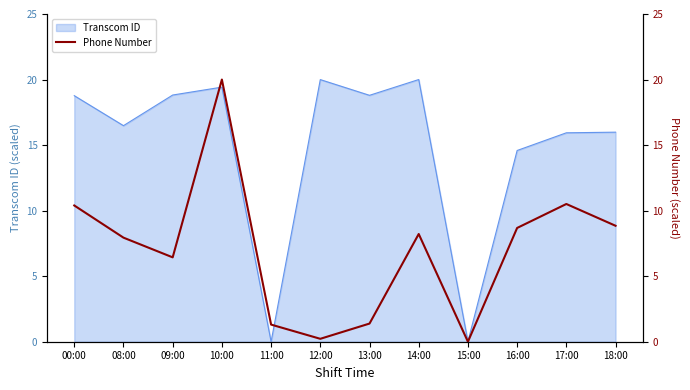

Does the chart display data point markers on the line(s)?

No